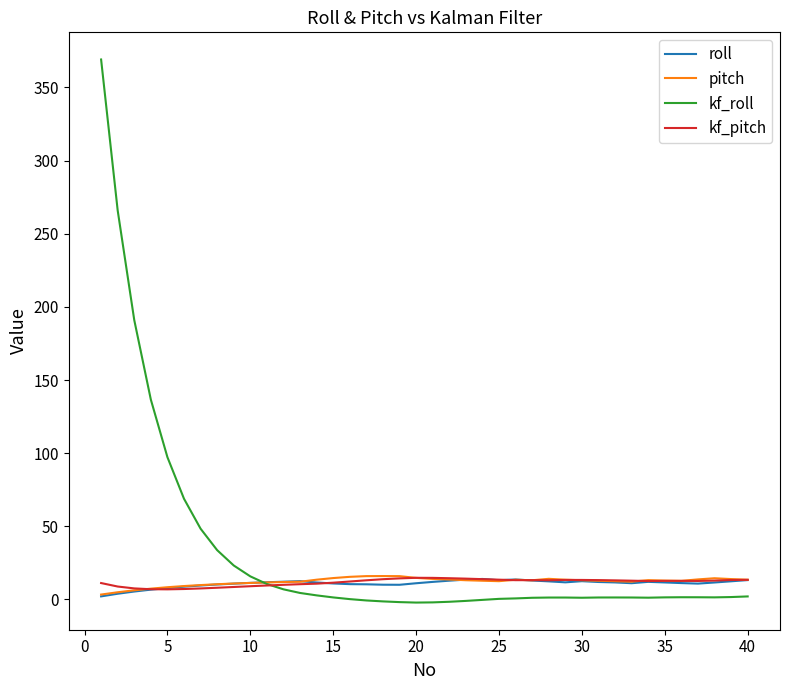

Which series has the largest total across all categories?

kf_roll